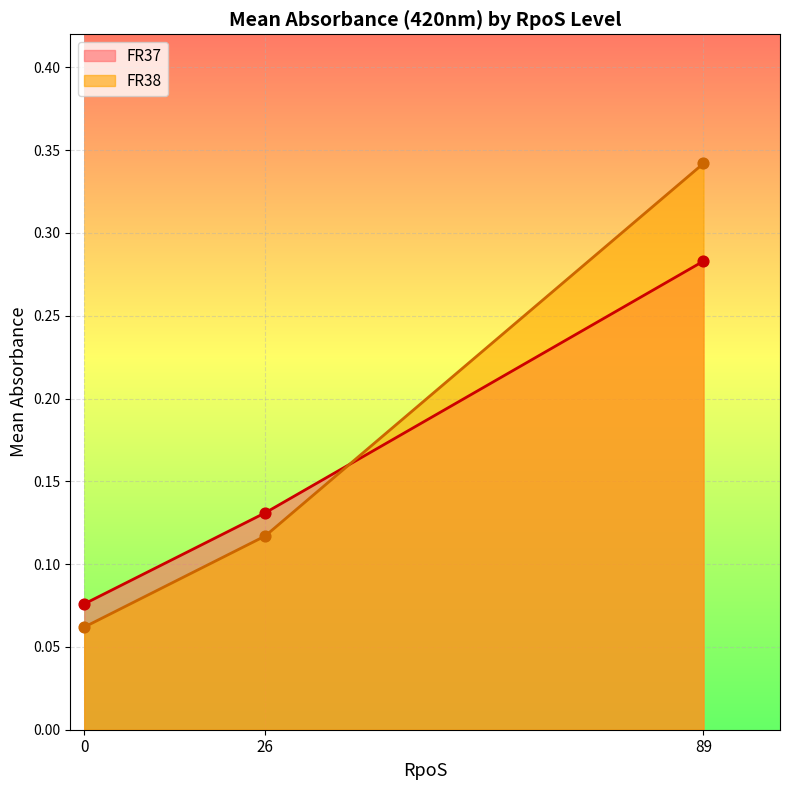

Which series has the largest Y range (max minus min)?

FR38